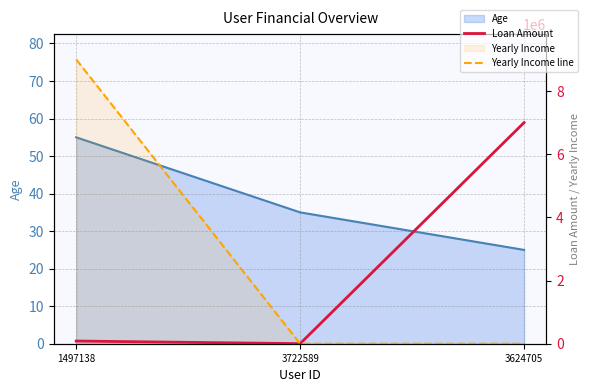

Which label corresponds to the smallest value in the chart?

3624705